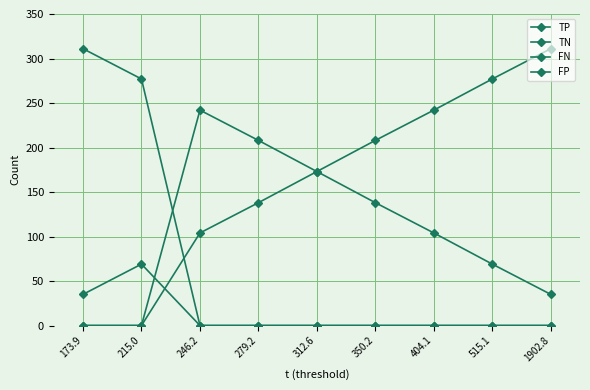

Which category has the lowest value in the TN series?

173.9